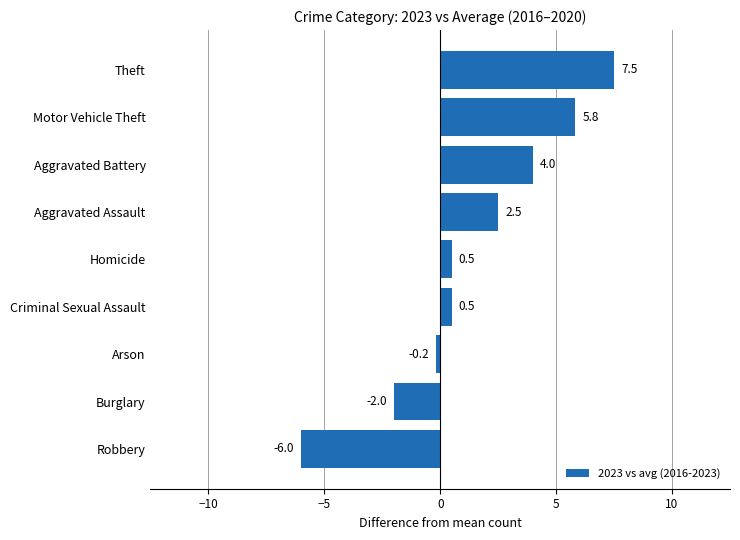

The value at Robbery is -2.8. True or false?

False